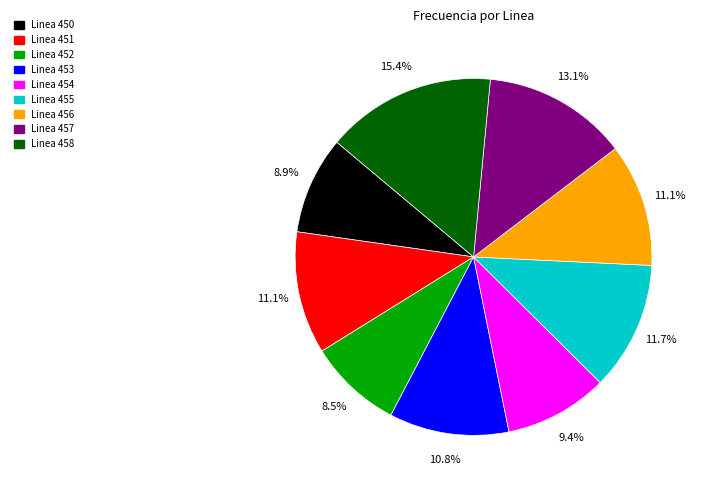

What percentage is the Linea 456 slice, to the nearest percent?

11%